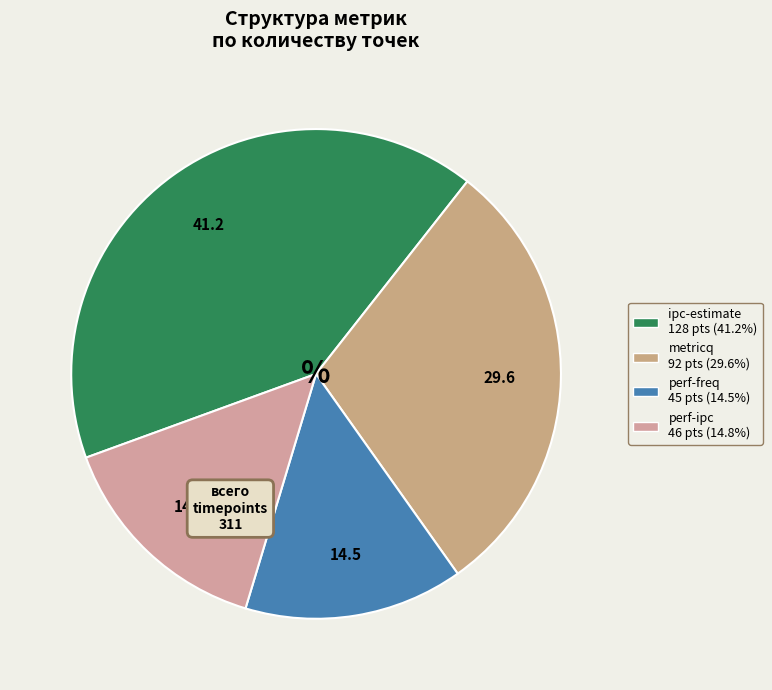

To the nearest percent, what percentage of the pie is perf-ipc?

15%